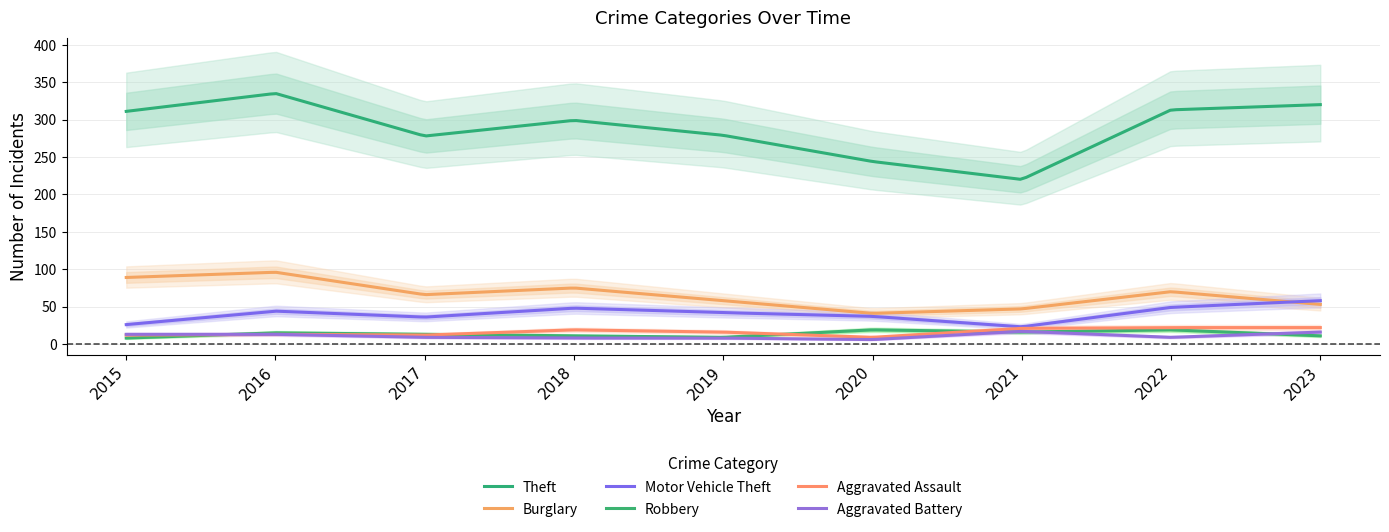

Where is Aggravated Assault nearest to the value 15?

2019